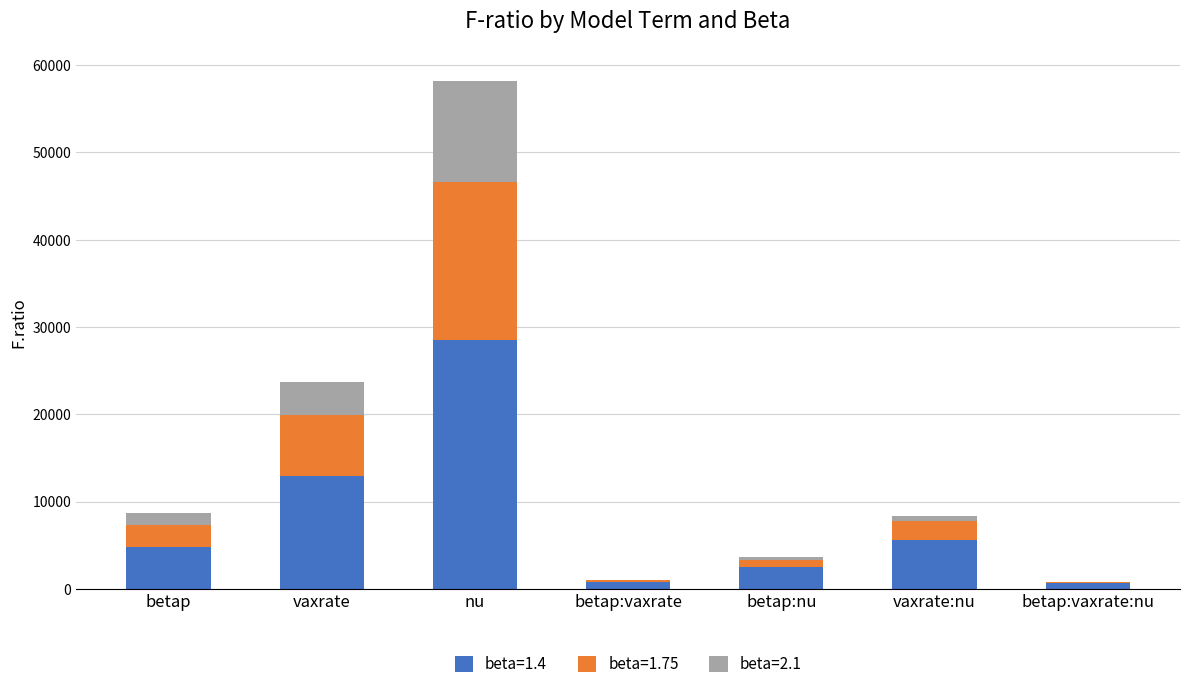

How many values in the beta=1.4 series exceed 4826?

4